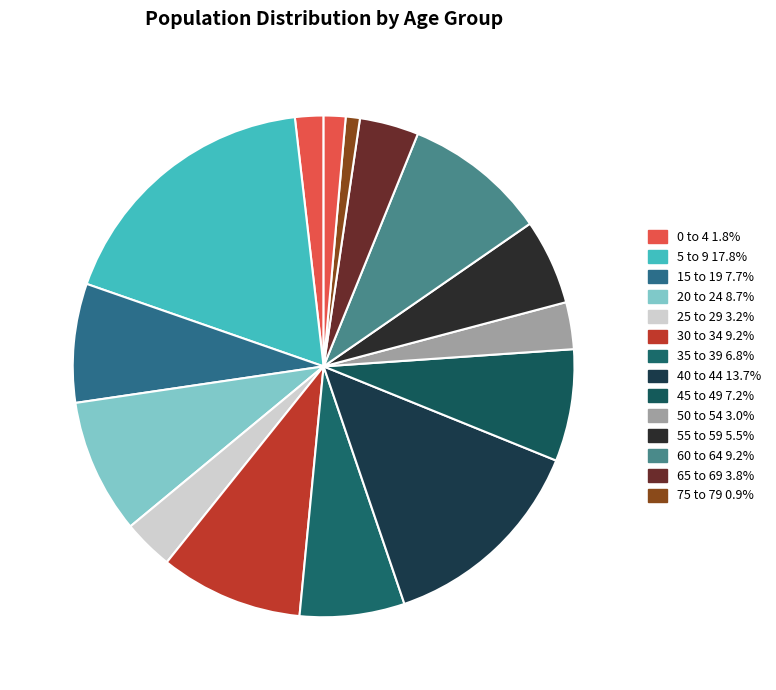

How many slices are in this pie chart?

15